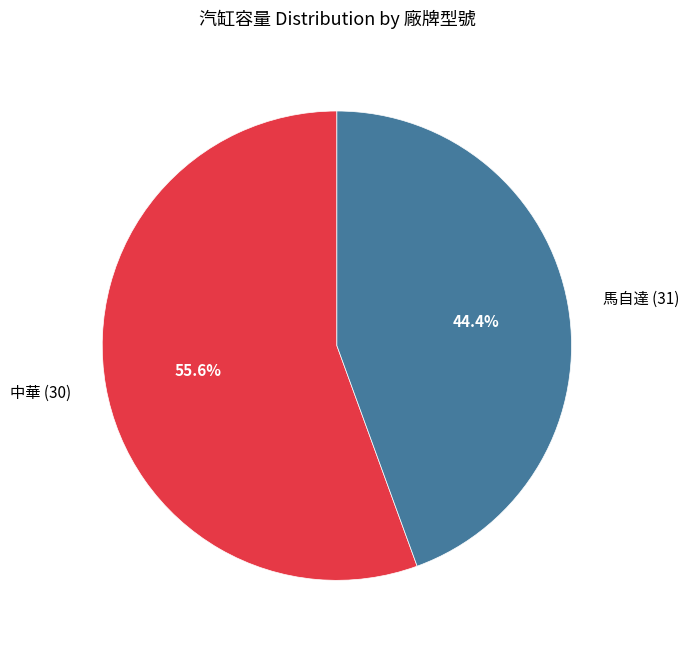

What percentage is the 馬自達 (31) slice, to the nearest percent?

44%